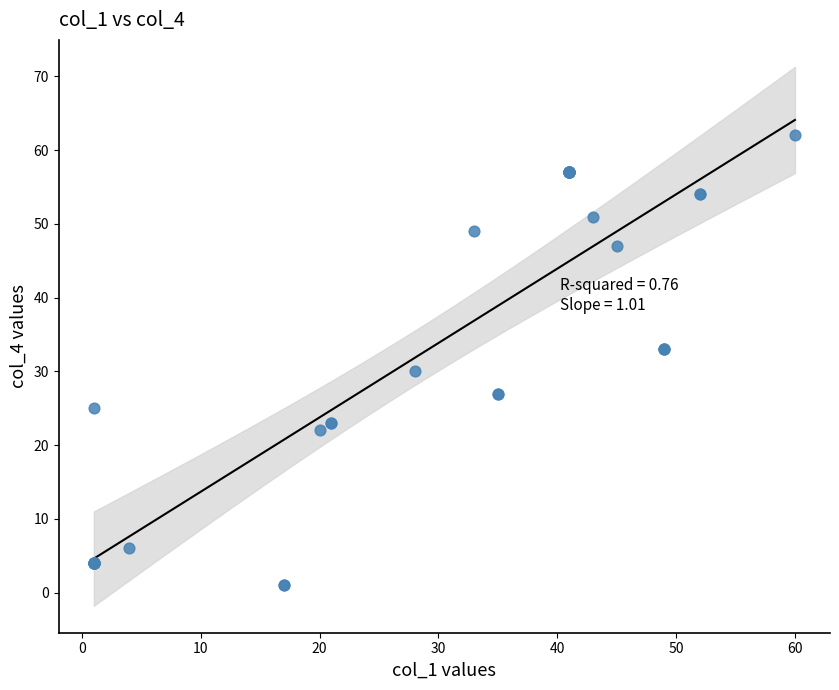

What Y value in the scatter plot is closest to 31?

30